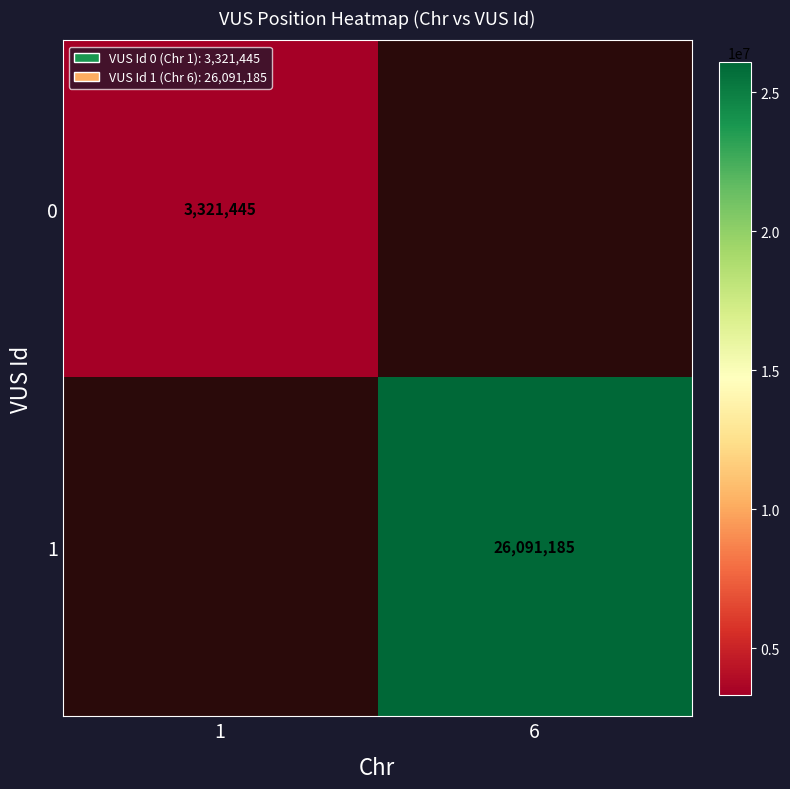

Is it true that 1 equals 17911561.8 at 6?

False